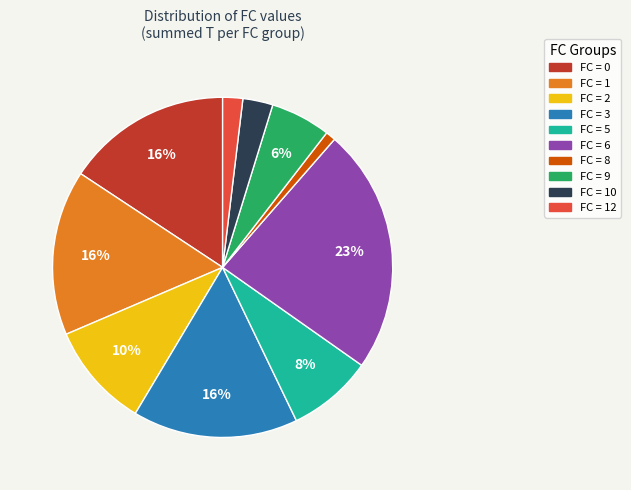

To the nearest percent, what is the average slice percentage?

10%